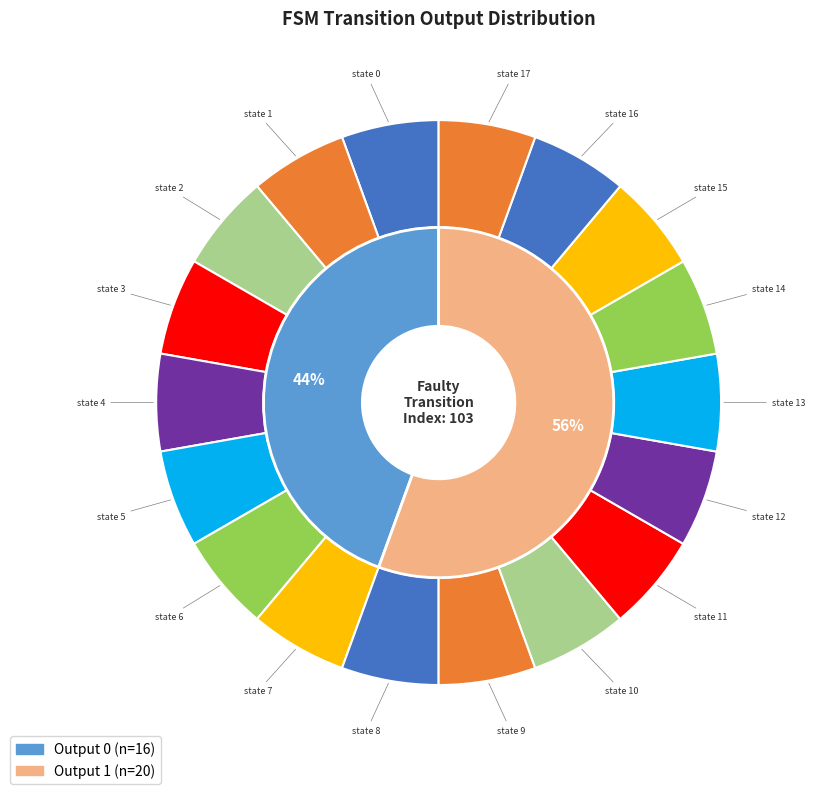

Rank the series by their maximum value, from lowest to highest.

output_0_counts, output_1_counts